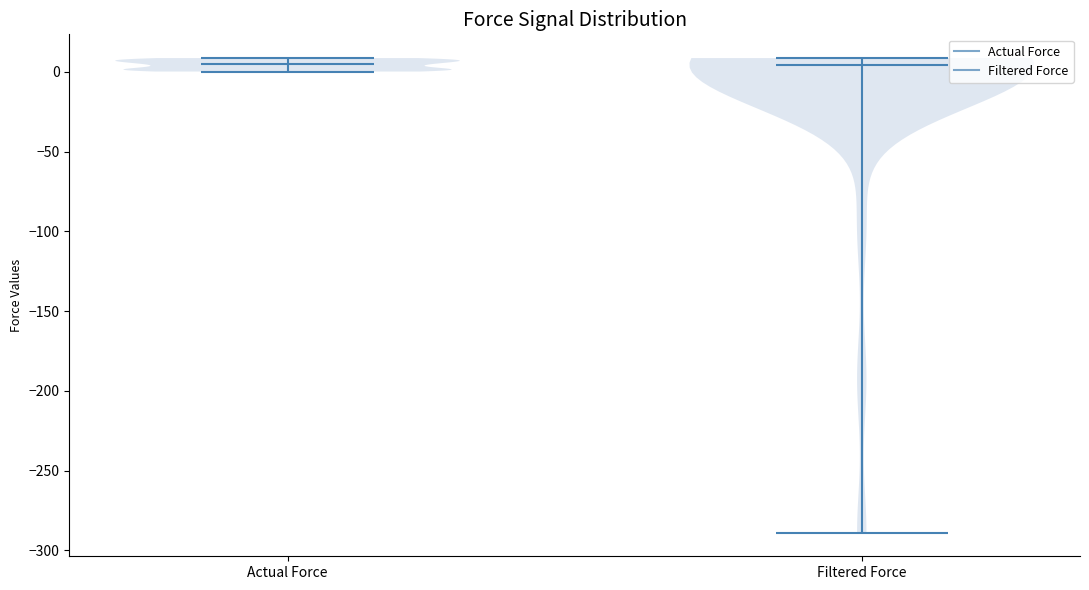

Reading left to right, read every violin against the y-axis: where its median line is, and the lowest and highest points it reaches. The values are not printed on the chart, so give them approximately, as read against the axis.

Actual Force: median line 5, lowest point 0, highest point 10
Filtered Force: median line 5, lowest point -290, highest point 10